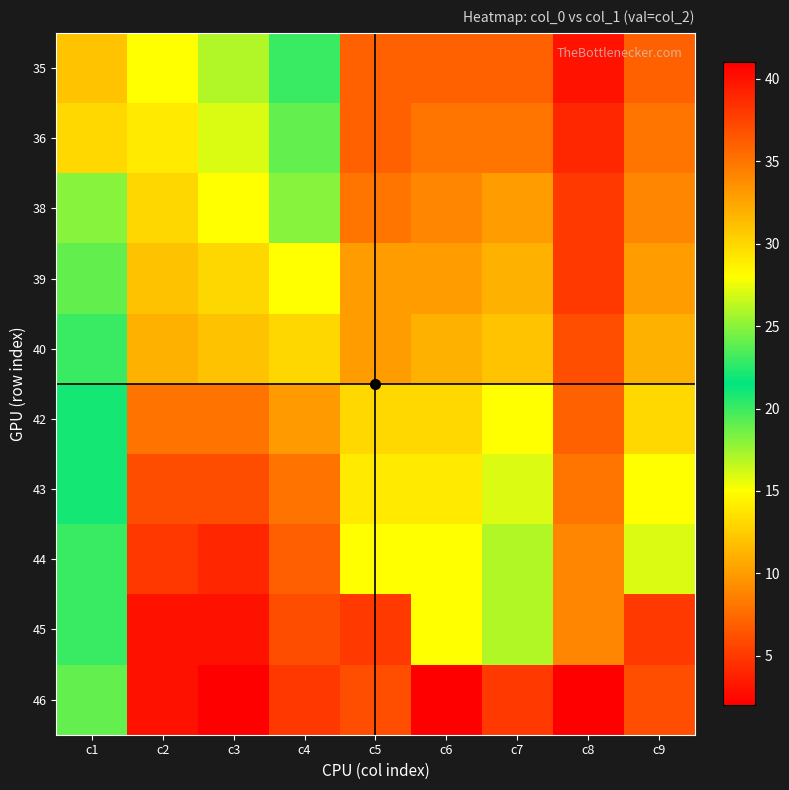

Which series has the largest total across all categories?

44